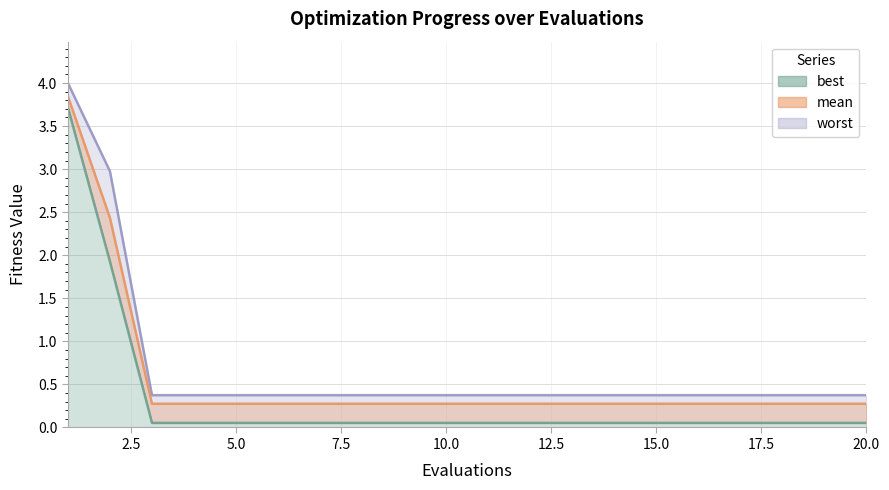

Is the value of best at 18 greater than the value of mean at 10?

No